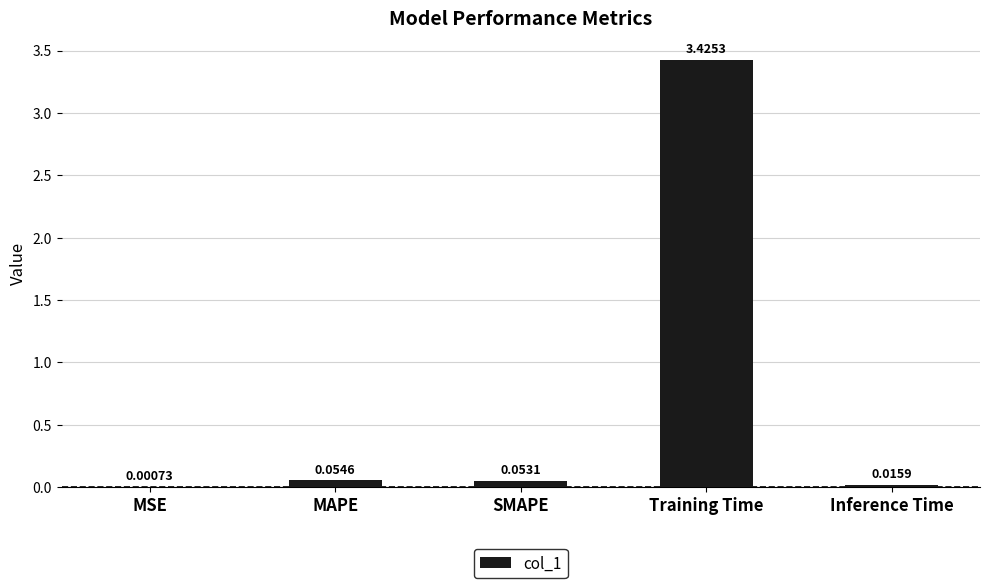

What is the change in value from MSE to SMAPE?

+0.1